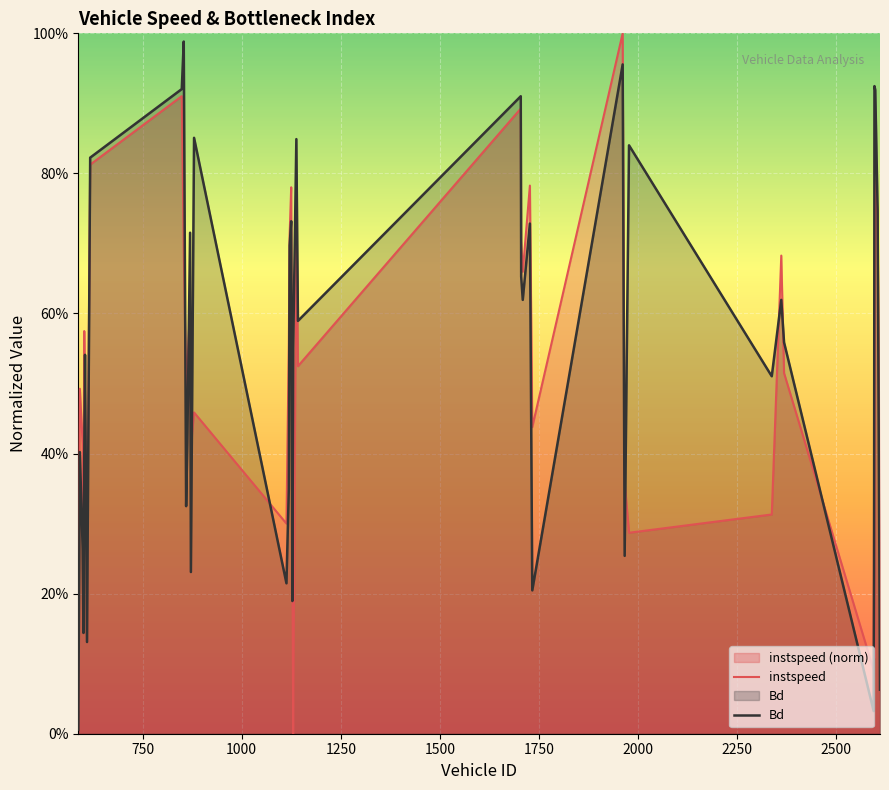

How many lines are shown in the chart?

2